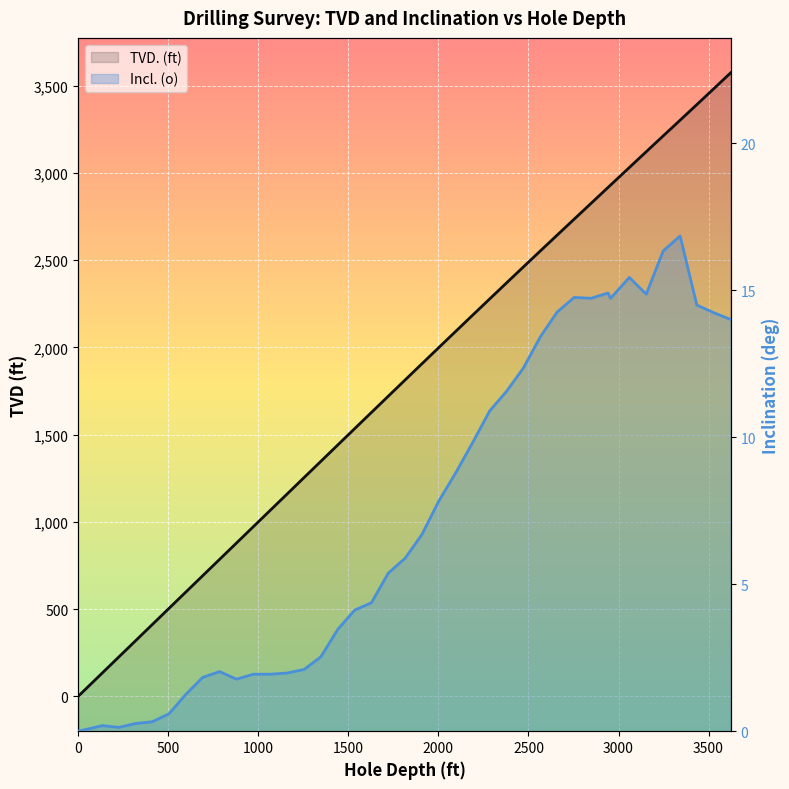

What are all the series names shown in the legend?

TVD. (ft), Incl. (o)